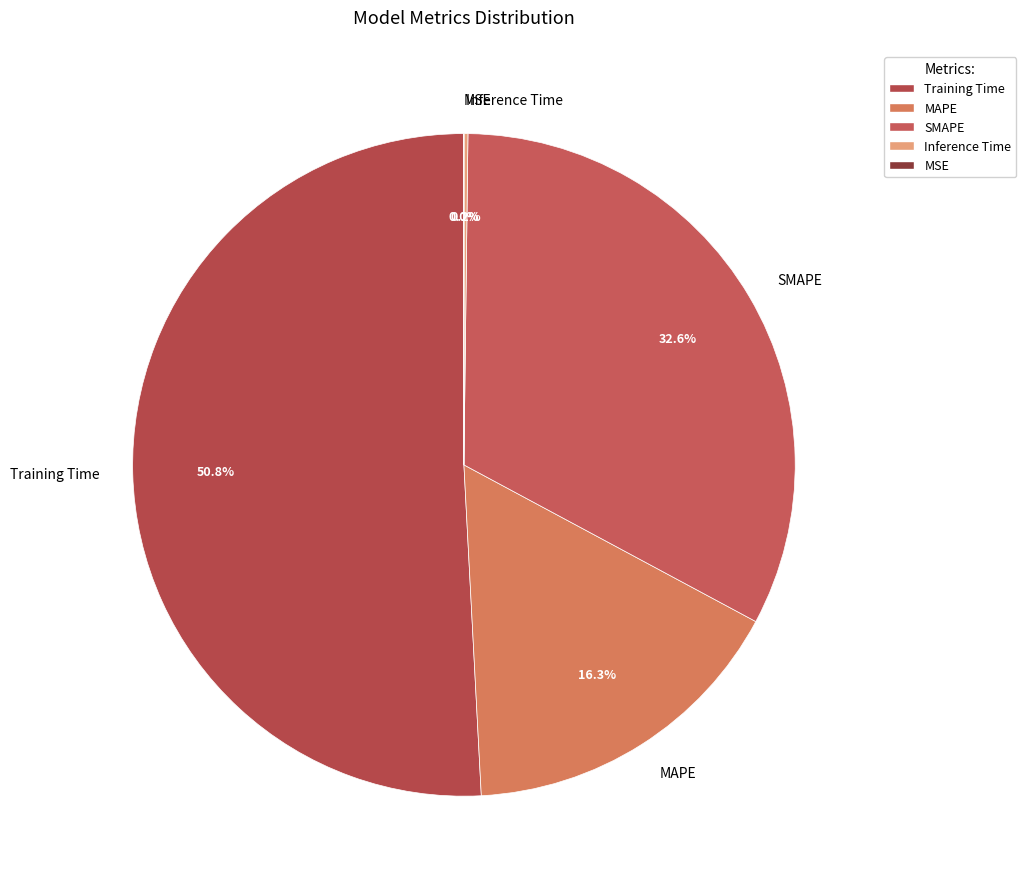

Is there any slice that represents more than half of the pie?

Yes